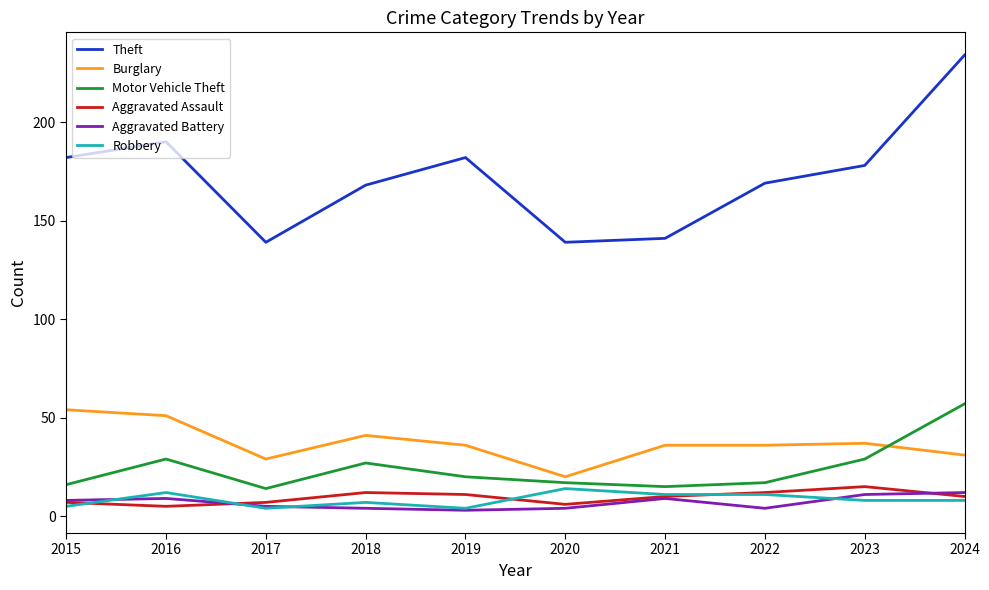

What are all the series names shown in the legend?

Theft, Burglary, Motor Vehicle Theft, Aggravated Assault, Aggravated Battery, Robbery